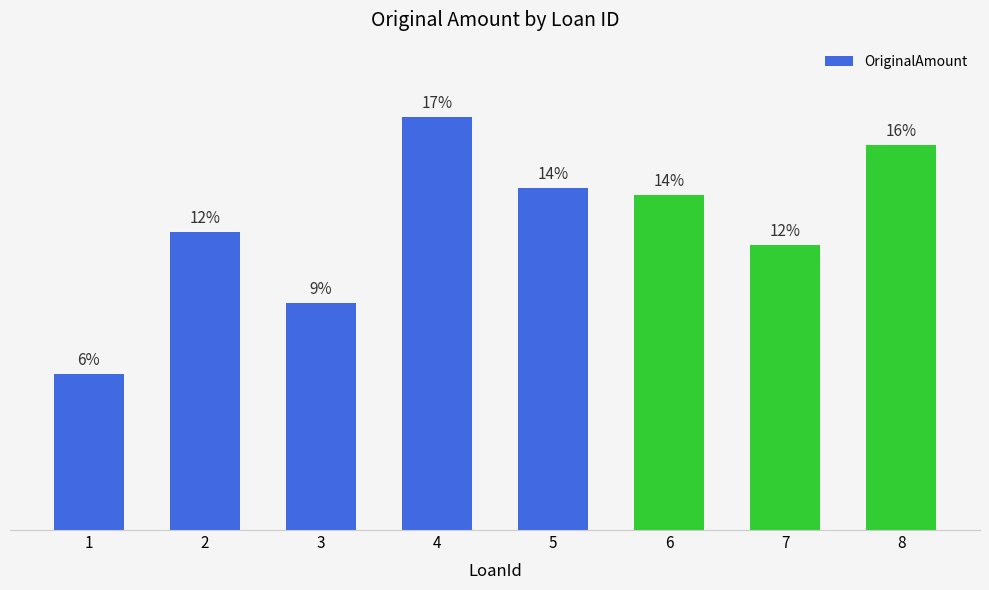

What is the sum of all values?

3813393